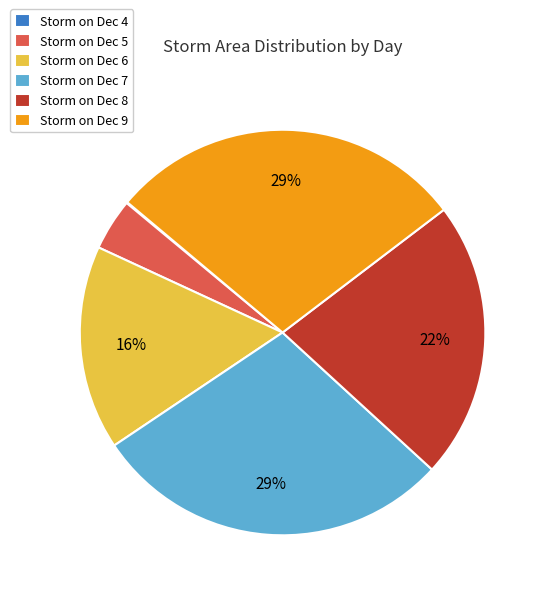

To the nearest percent, what is the average slice percentage?

17%